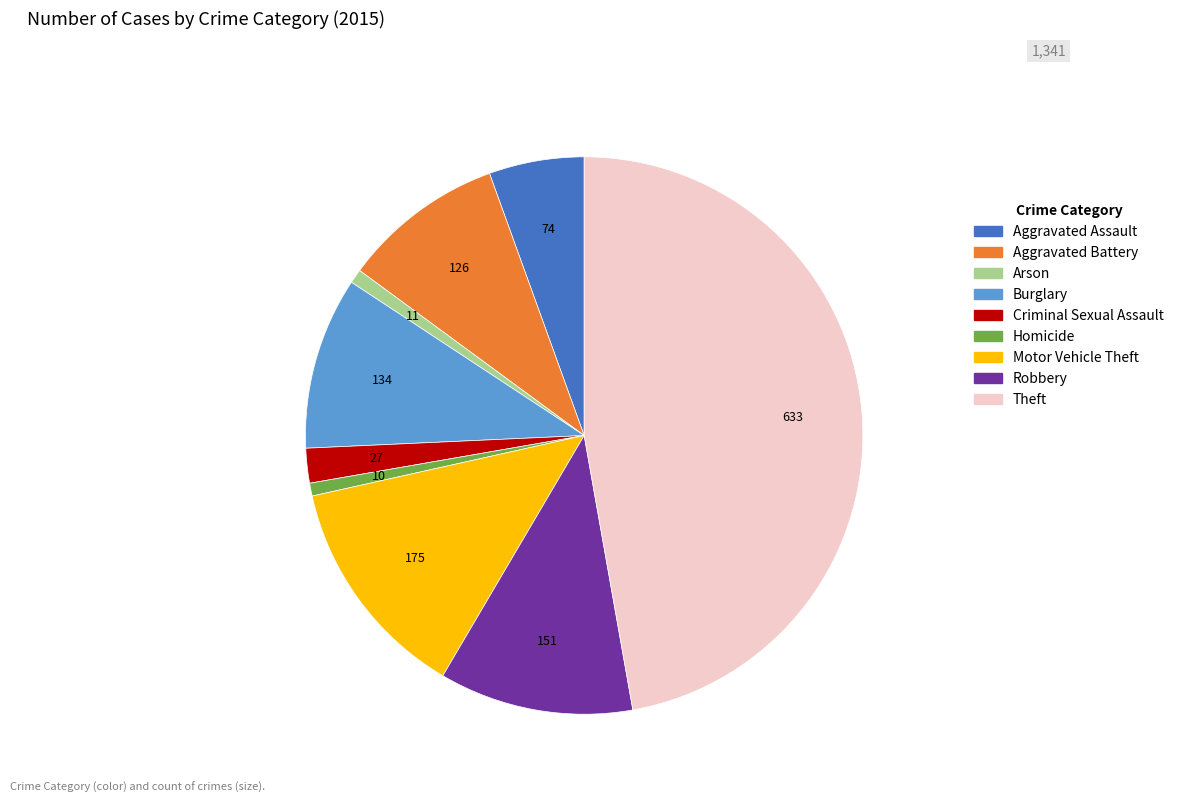

Is the sum of Theft and Aggravated Battery greater than half?

Yes